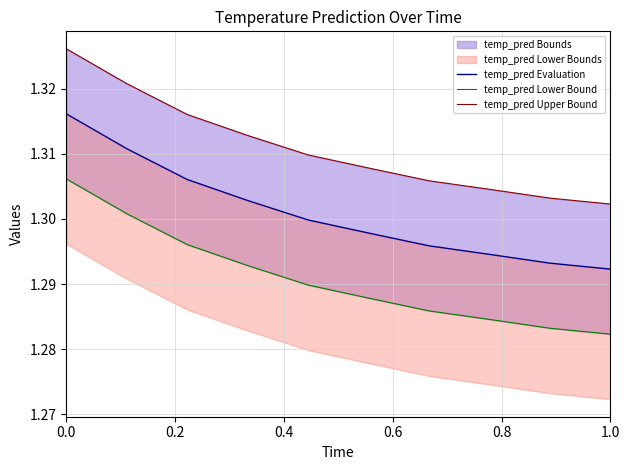

True or false: temp_pred Evaluation and temp_pred Lower Bound cross at least once.

False